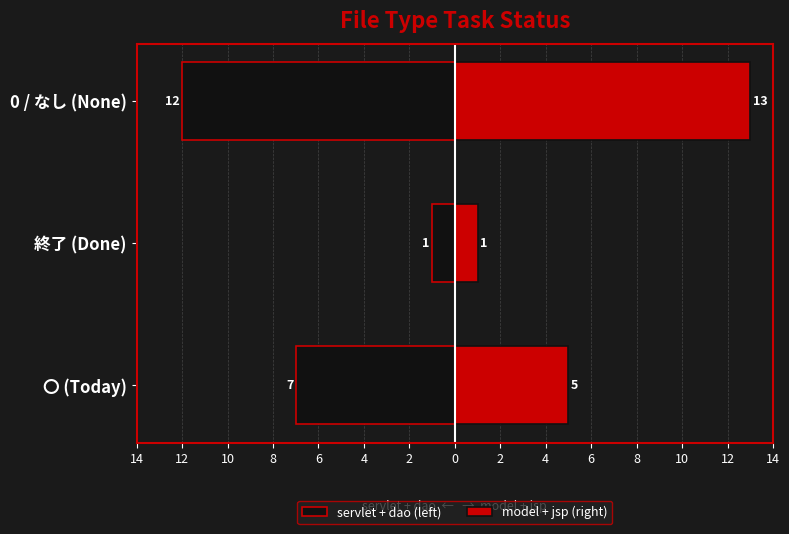

True or false: servlet + dao (left) has a value of -12 at 0 / なし (None).

True